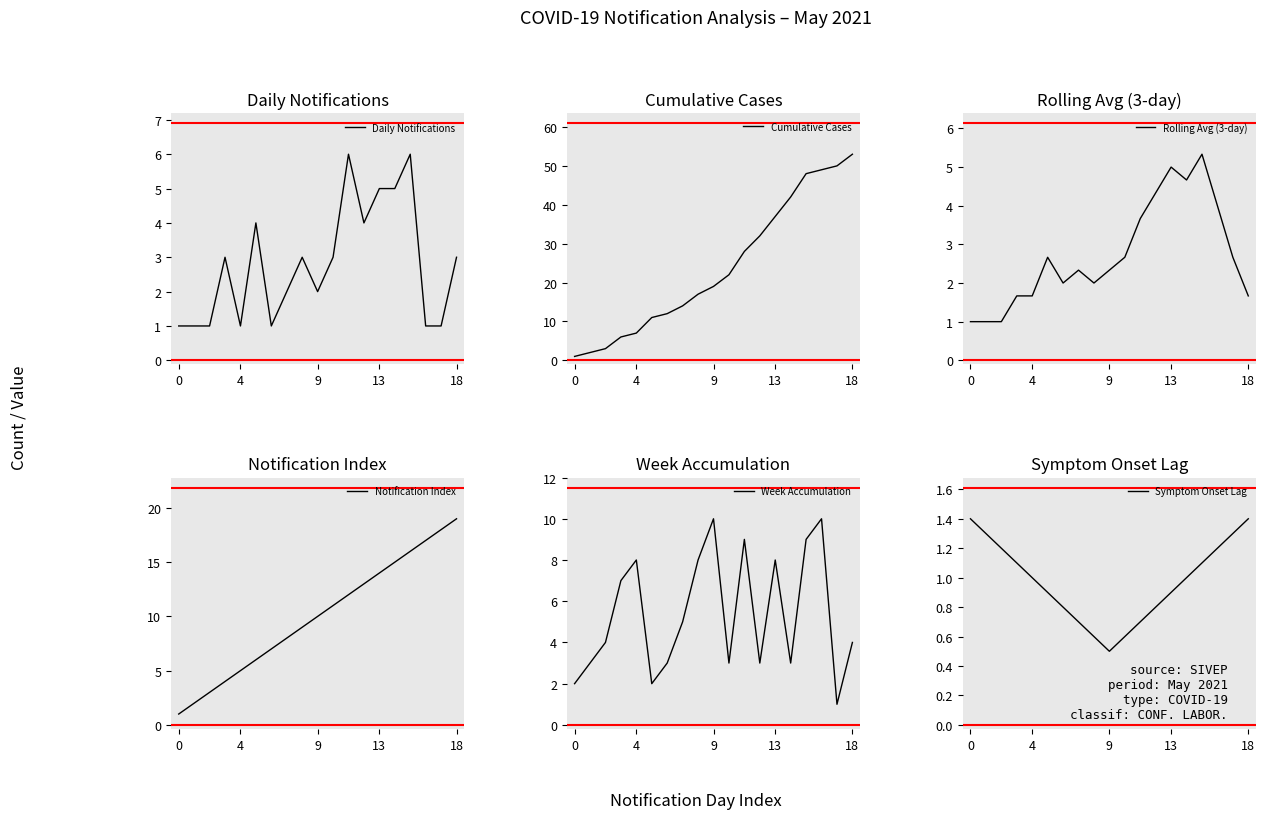

Between 15 and 17, which is larger?

15